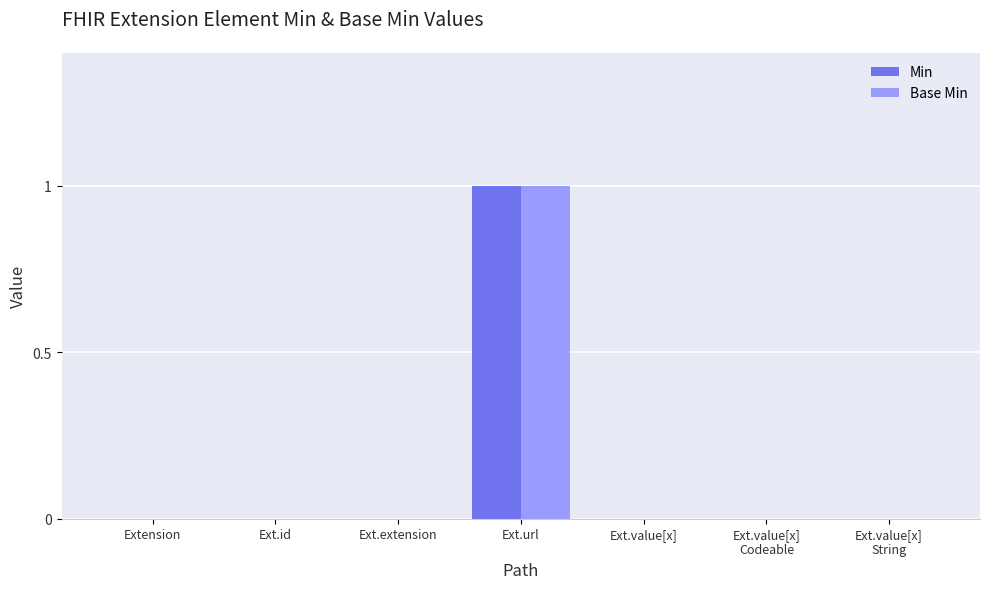

What is the maximum value for Min?

1